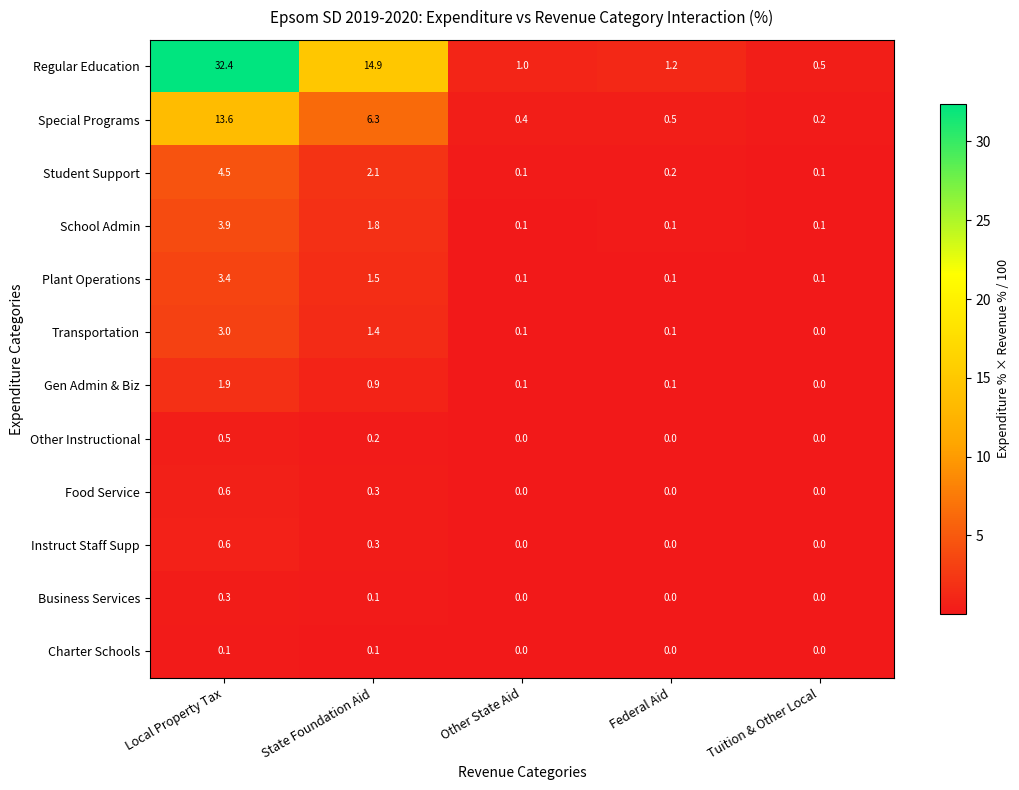

Which series changed the most between Local Property Tax and Federal Aid?

Regular Education